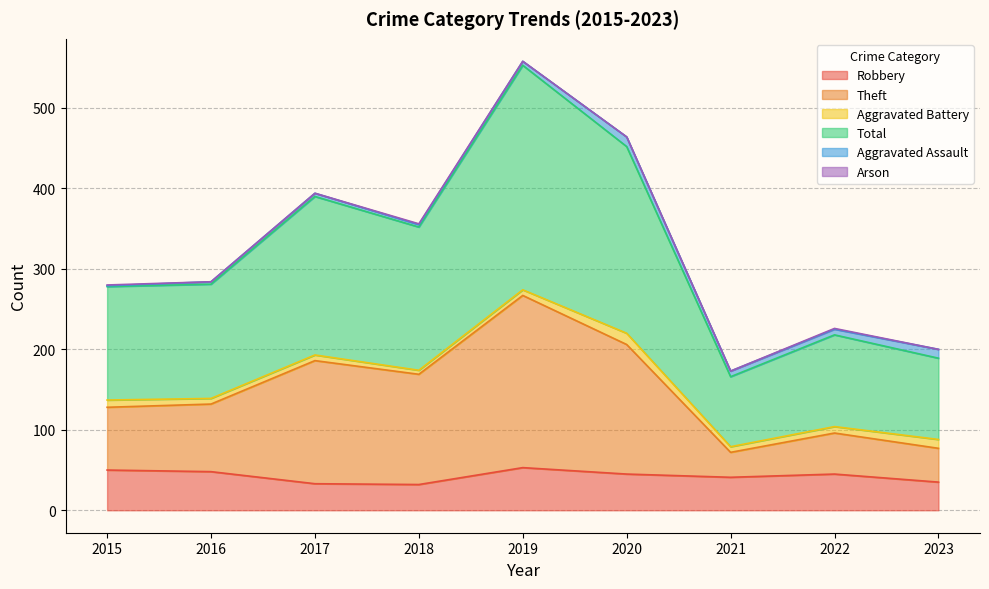

List the labels in order of Total value, smallest first.

2021, 2023, 2022, 2015, 2016, 2018, 2017, 2020, 2019